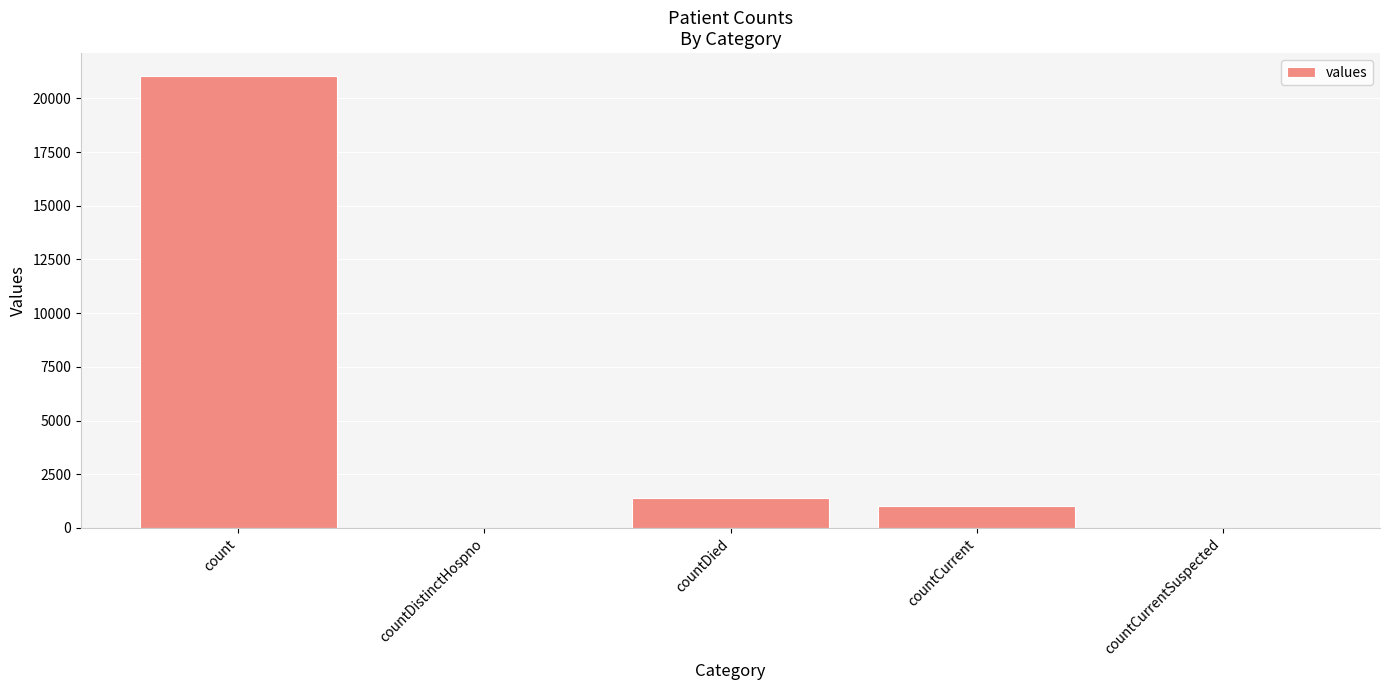

Count the number of data series in this chart.

1